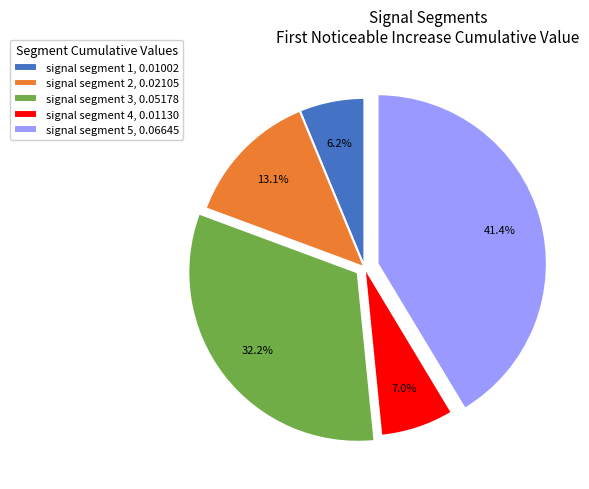

Is signal segment 1 the majority of the pie?

No